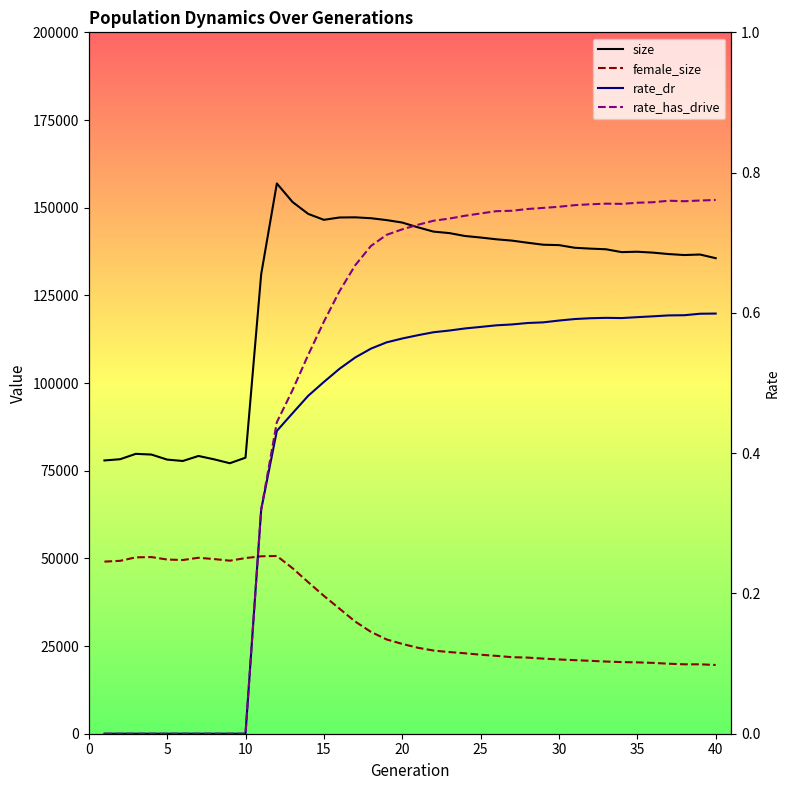

What value does the size series have at 30?

79201.0